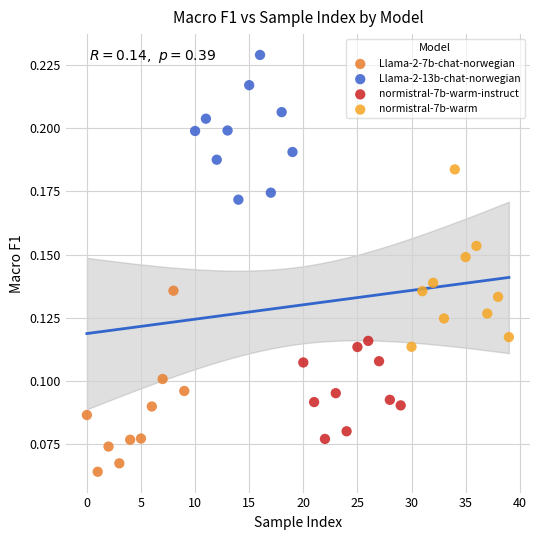

Which series contains the highest Y value?

Llama-2-13b-chat-norwegian